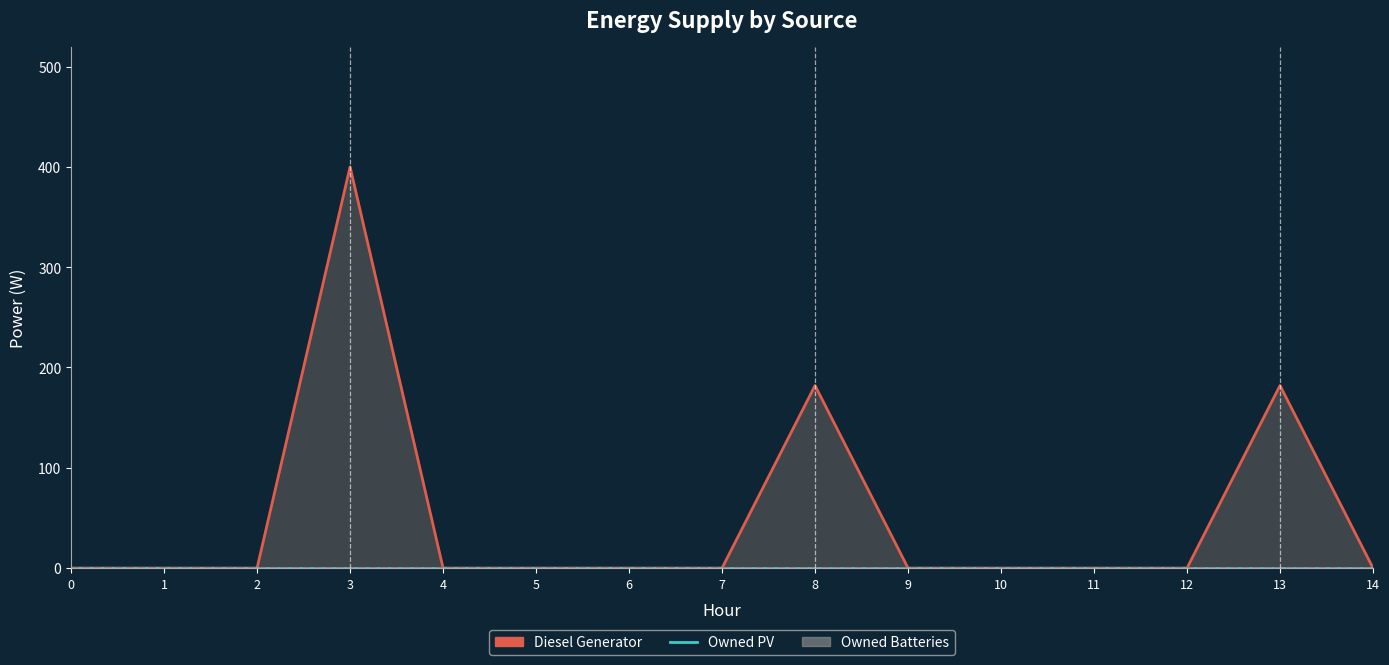

Which series has the largest range (max minus min)?

Diesel Generator